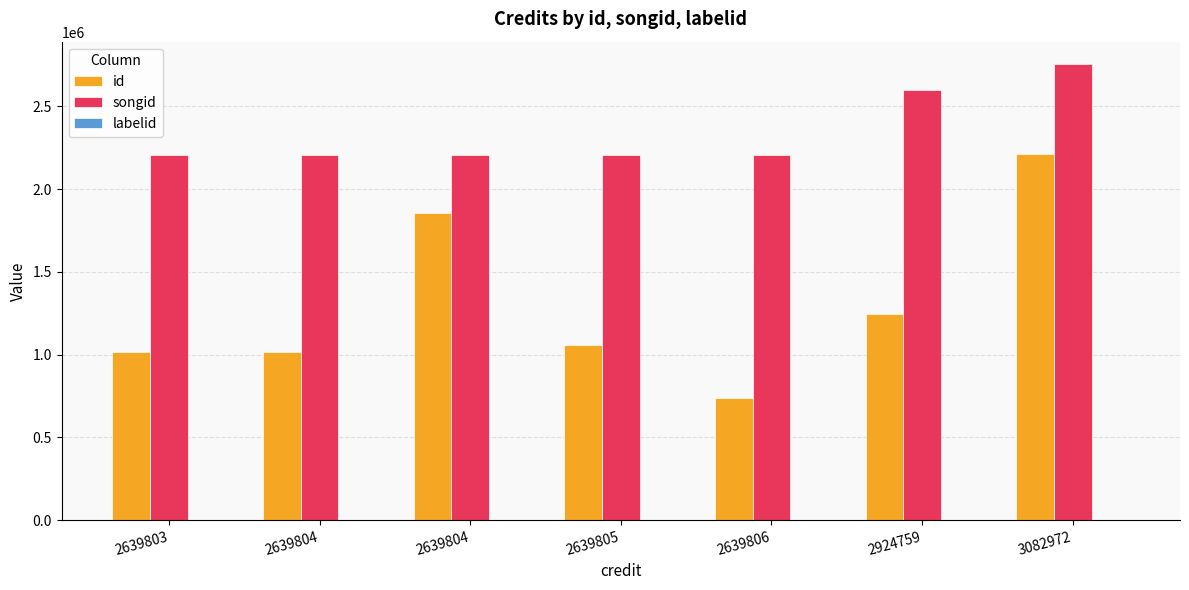

Read the songid value at 3082972, to the nearest 10.

2752730